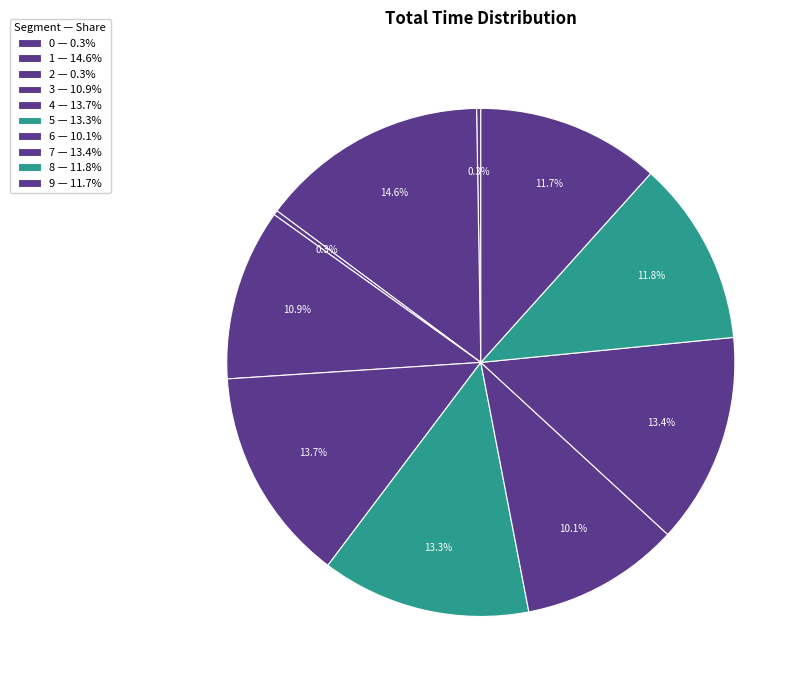

How many slices are in this pie chart?

10